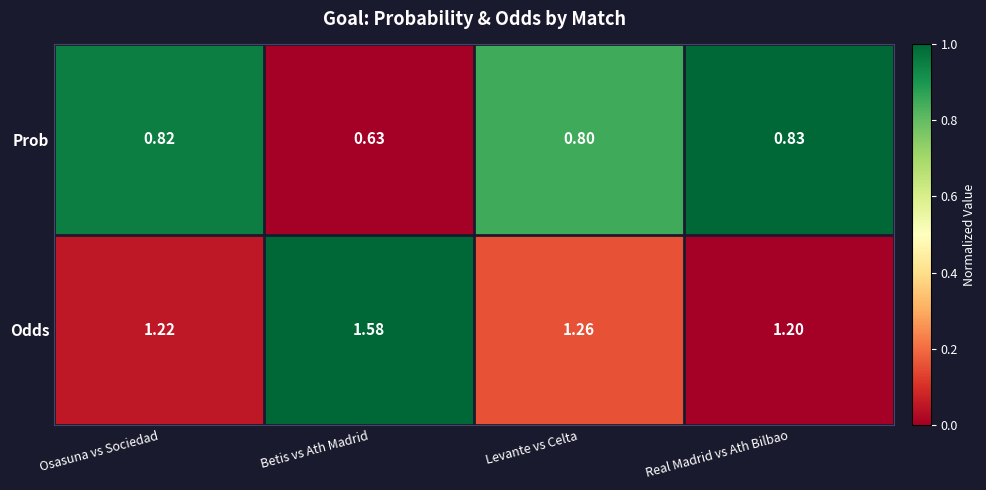

List the series in order of their peak value, lowest first.

Prob, Odds